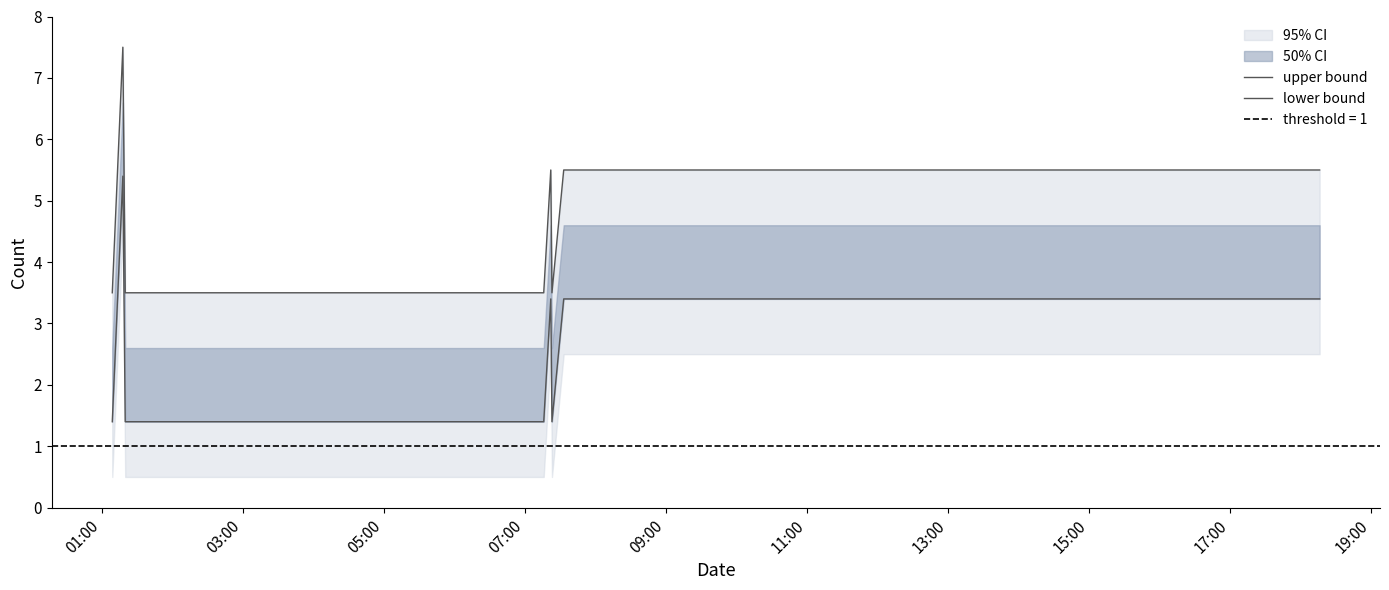

In lower bound, how many points are higher than both neighbors (excluding endpoints)?

2